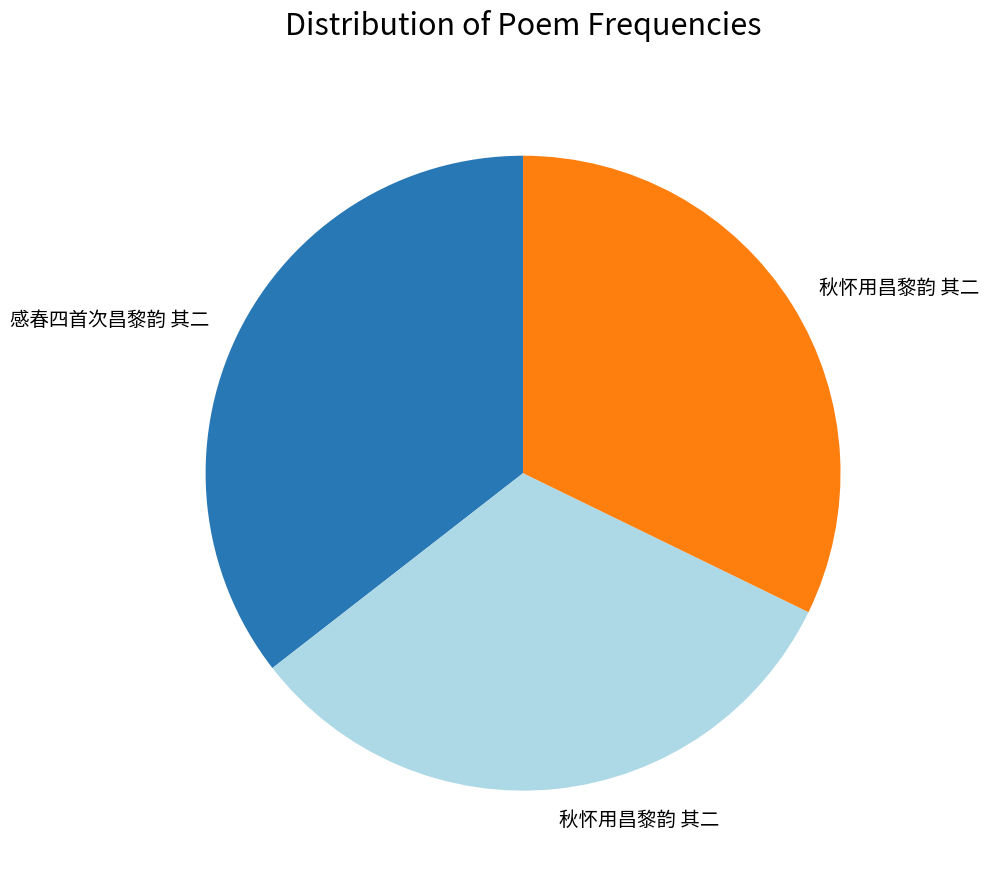

Count the number of slices in the pie.

3